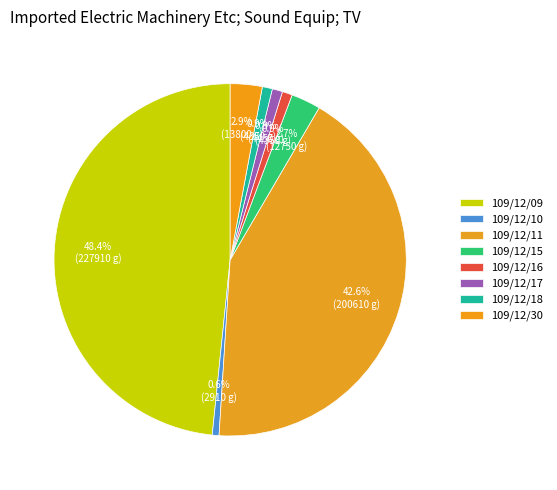

How many slices are in this pie chart?

8